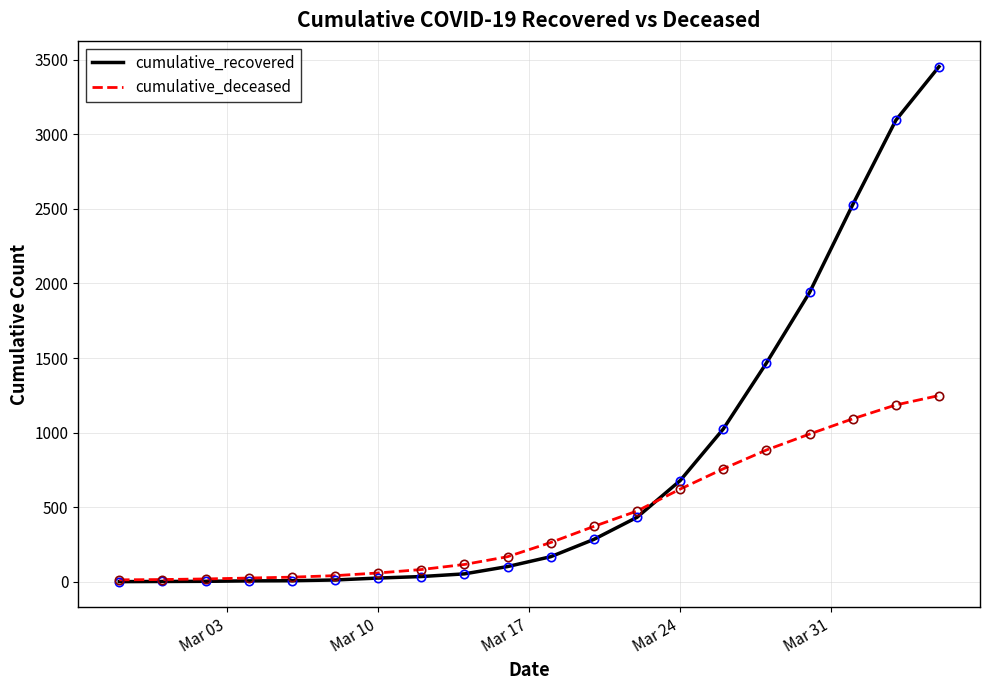

What is the sum of all cumulative_deceased values?

8473